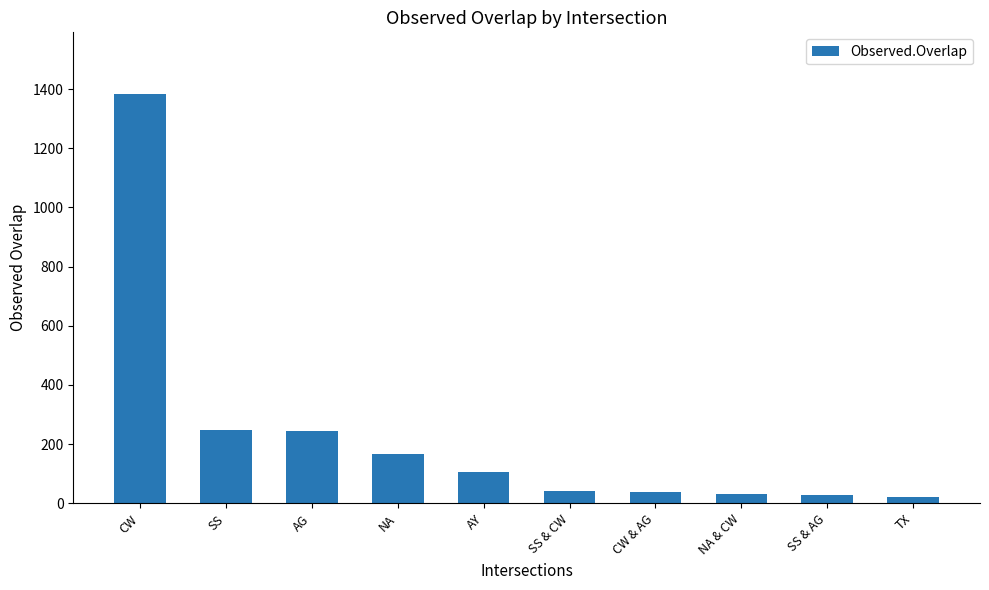

What is the maximum value shown in the chart?

1384